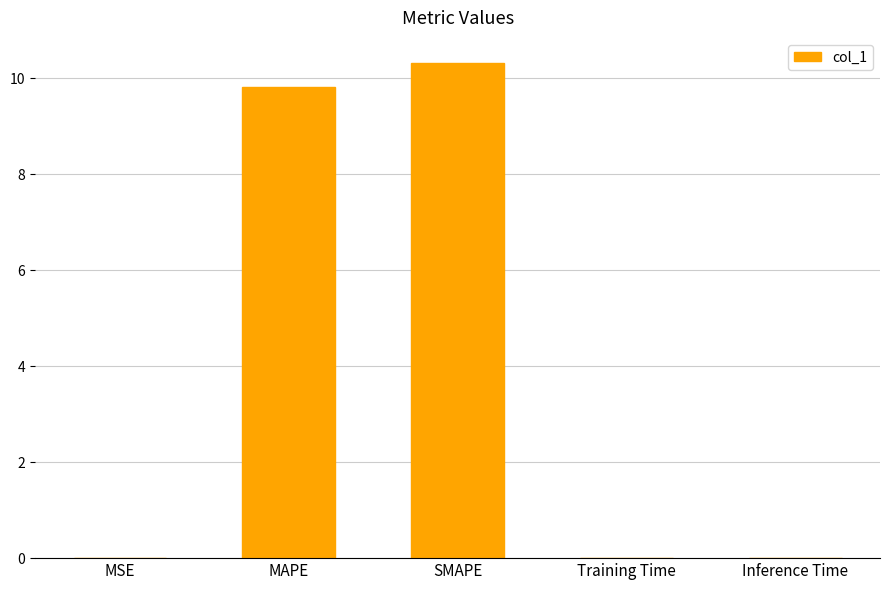

What is the change in value from MAPE to Training Time?

-9.8